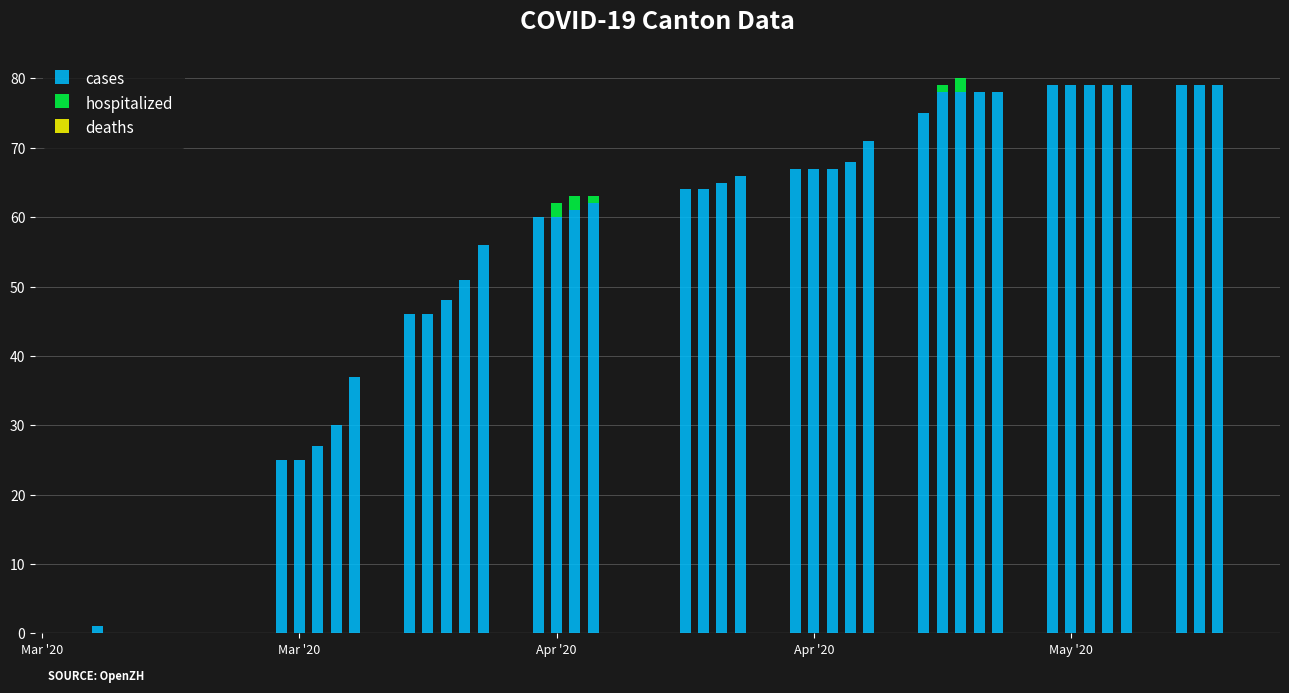

What is the sum of all cases values?

2253